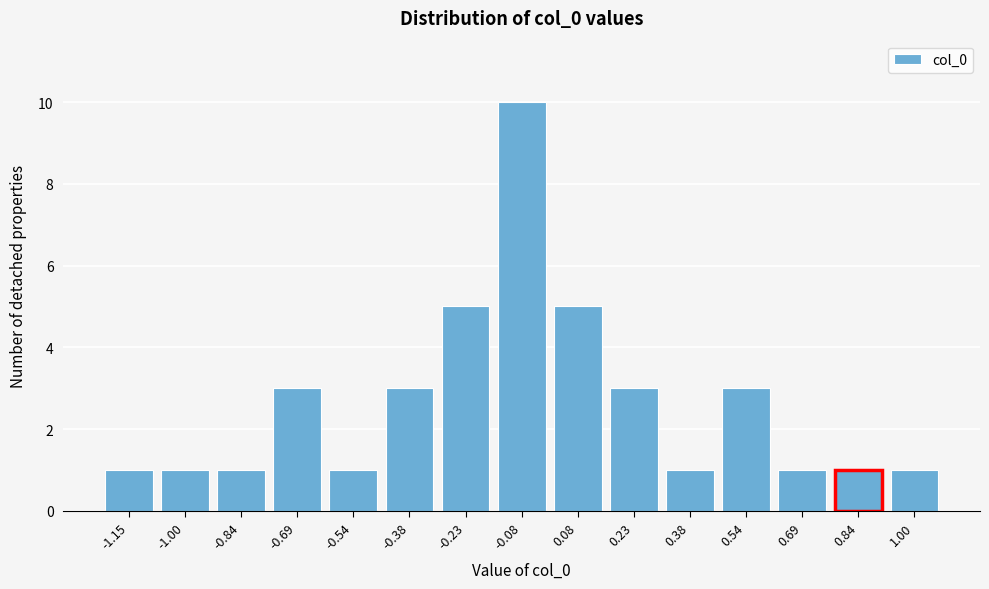

Reading right to left, list all the values displayed in this chart.

1.00=1	0.84=1	0.69=1	0.54=3	0.38=1	0.23=3	0.08=5	-0.08=10	-0.23=5	-0.38=3	-0.54=1	-0.69=3	-0.84=1	-1.00=1	-1.15=1